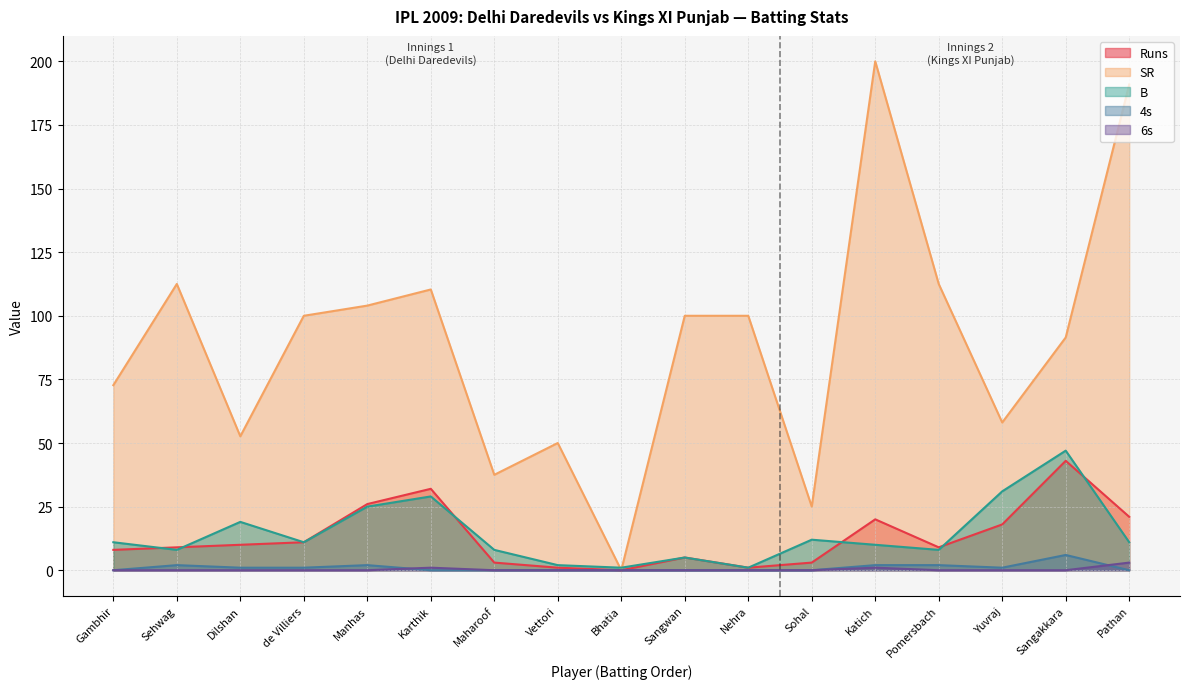

Reading left to right, extract all data points from this chart.

Runs: Gambhir=8.0	Sehwag=9.0	Dilshan=10.0	de Villiers=11.0	Manhas=26.0	Karthik=32.0	Maharoof=3.0	Vettori=1.0	Bhatia=0.0	Sangwan=5.0	Nehra=1.0	Sohal=3.0	Katich=20.0	Pomersbach=9.0	Yuvraj=18.0	Sangakkara=43.0	Pathan=21.0
SR: Gambhir=72.7	Sehwag=112.5	Dilshan=52.6	de Villiers=100.0	Manhas=104.0	Karthik=110.3	Maharoof=37.5	Vettori=50.0	Bhatia=0.0	Sangwan=100.0	Nehra=100.0	Sohal=25.0	Katich=200.0	Pomersbach=112.5	Yuvraj=58.1	Sangakkara=91.5	Pathan=190.9
B: Gambhir=11.0	Sehwag=8.0	Dilshan=19.0	de Villiers=11.0	Manhas=25.0	Karthik=29.0	Maharoof=8.0	Vettori=2.0	Bhatia=1.0	Sangwan=5.0	Nehra=1.0	Sohal=12.0	Katich=10.0	Pomersbach=8.0	Yuvraj=31.0	Sangakkara=47.0	Pathan=11.0
4s: Gambhir=0.0	Sehwag=2.0	Dilshan=1.0	de Villiers=1.0	Manhas=2.0	Karthik=0.0	Maharoof=0.0	Vettori=0.0	Bhatia=0.0	Sangwan=0.0	Nehra=0.0	Sohal=0.0	Katich=2.0	Pomersbach=2.0	Yuvraj=1.0	Sangakkara=6.0	Pathan=0.0
6s: Gambhir=0.0	Sehwag=0.0	Dilshan=0.0	de Villiers=0.0	Manhas=0.0	Karthik=1.0	Maharoof=0.0	Vettori=0.0	Bhatia=0.0	Sangwan=0.0	Nehra=0.0	Sohal=0.0	Katich=1.0	Pomersbach=0.0	Yuvraj=0.0	Sangakkara=0.0	Pathan=3.0